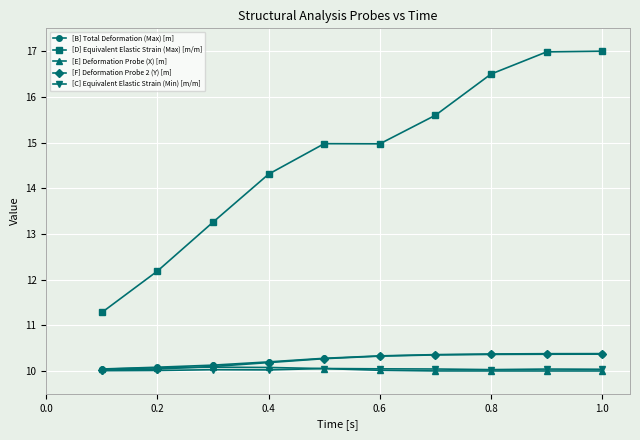

In [E] Deformation Probe (X) [m], how many points are lower than both neighbors (excluding endpoints)?

1